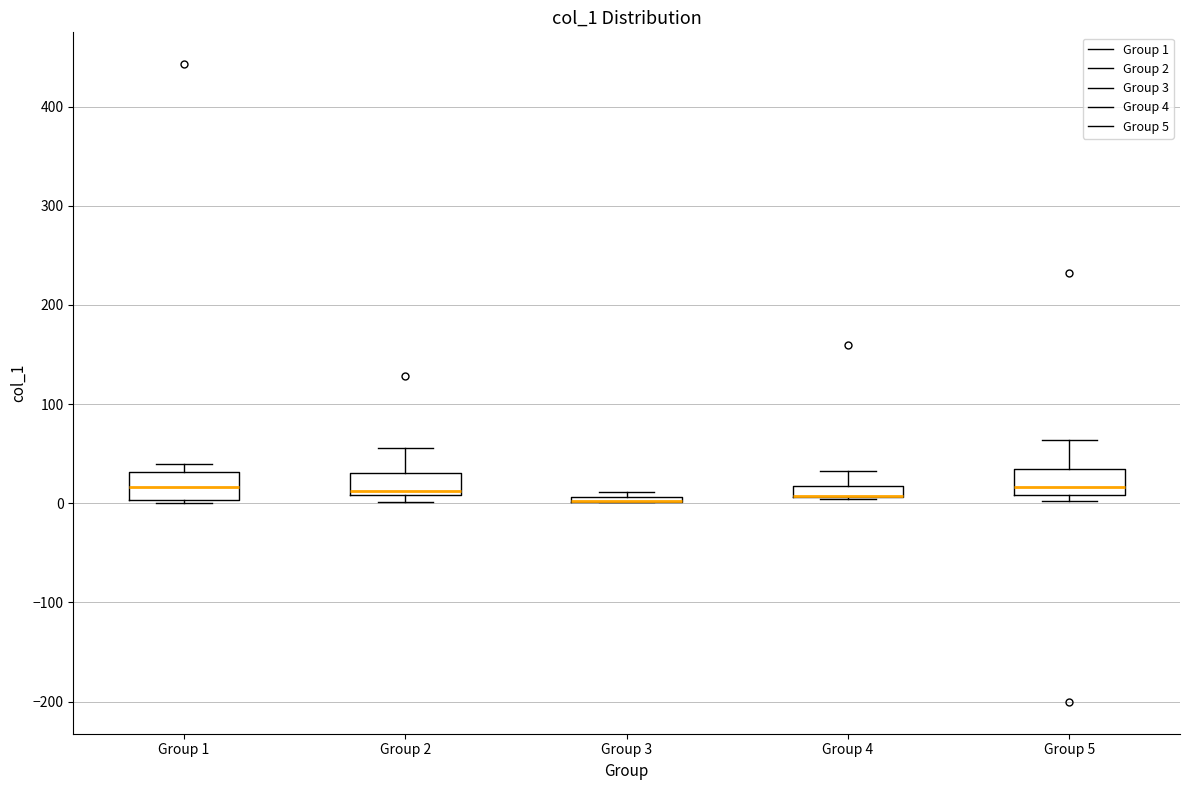

Where is the lower edge of the box for Group 3 on the y-axis? The values are not printed on the chart, so give them approximately, as read against the axis.

0